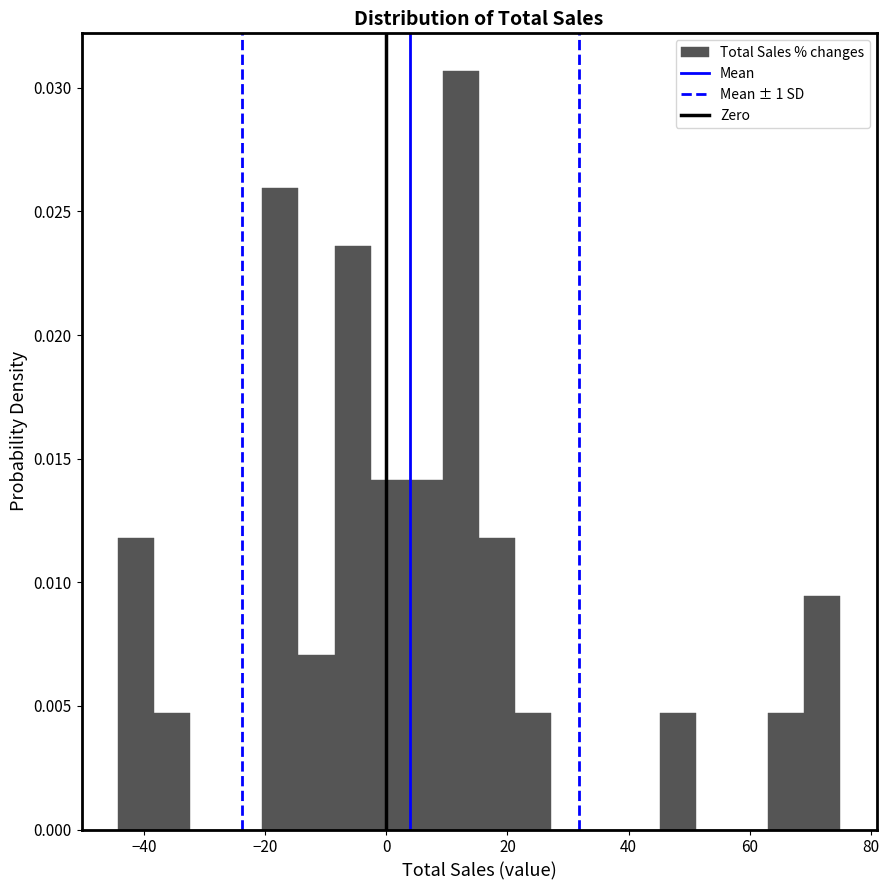

Around what value on the x-axis is the tallest bar? Give the approximate position of its centre, as read against the axis.

12